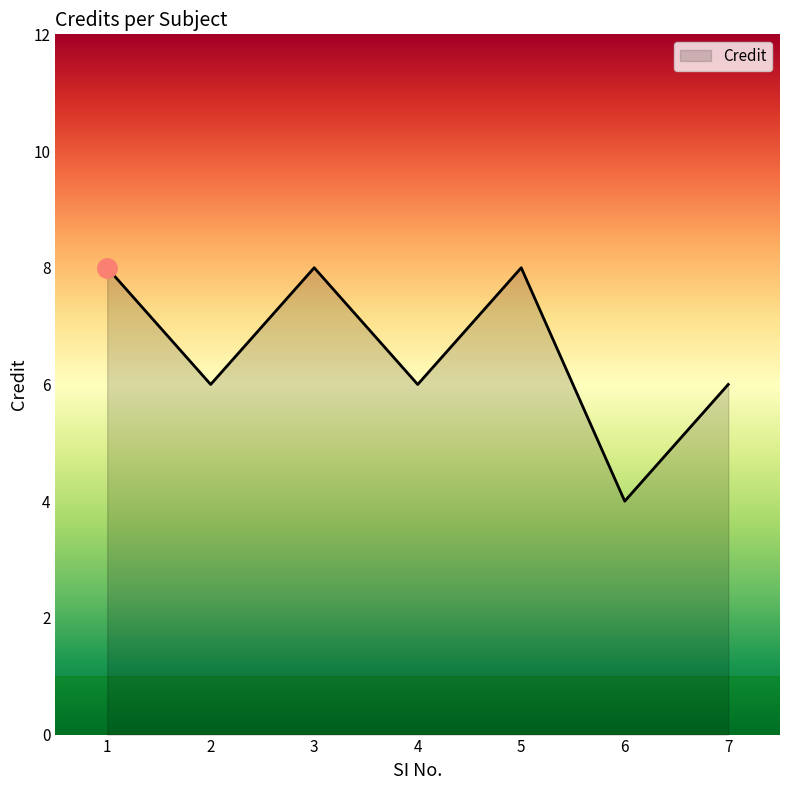

At which category does the data reach its first local valley?

2